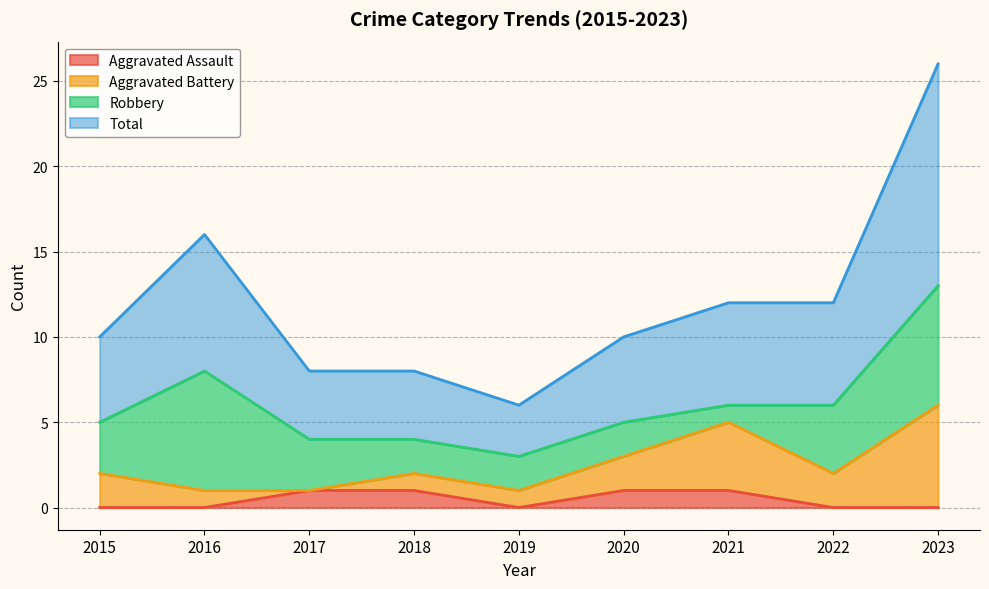

The value of Aggravated Assault at 2016 is 1. True or false?

False